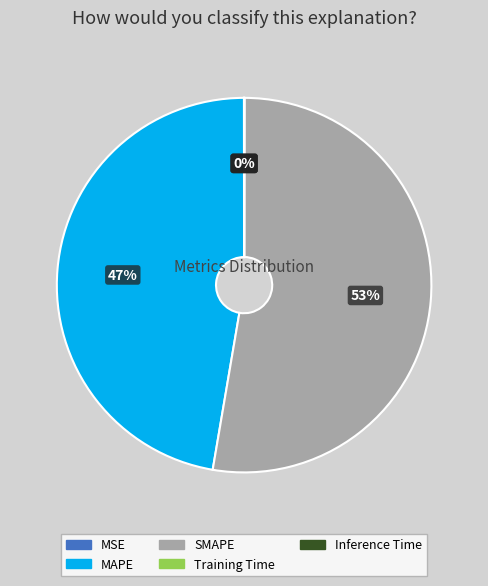

What is the majority slice?

SMAPE